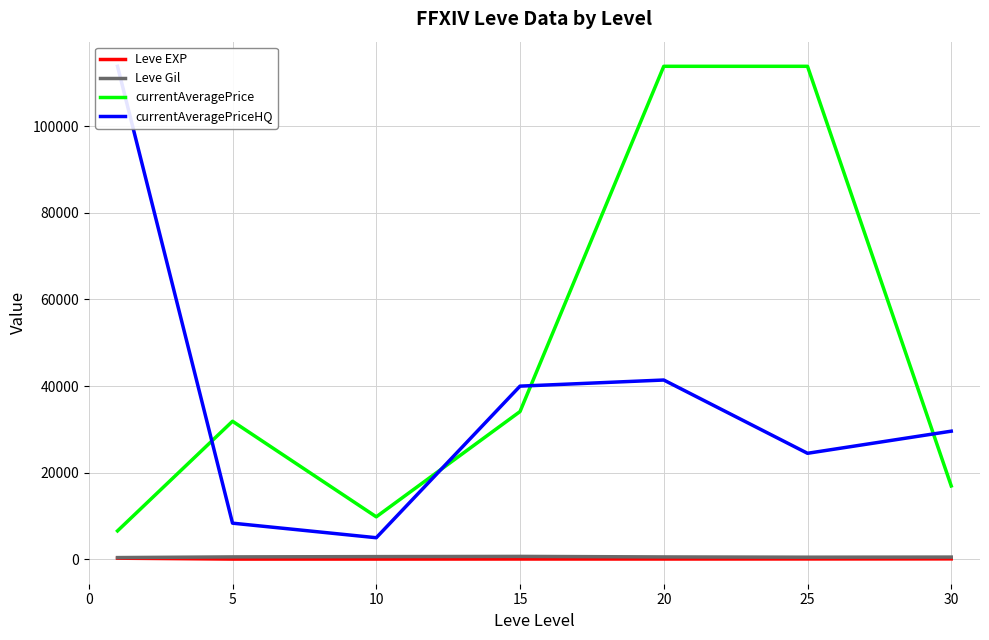

What is the smallest value displayed?

3.7